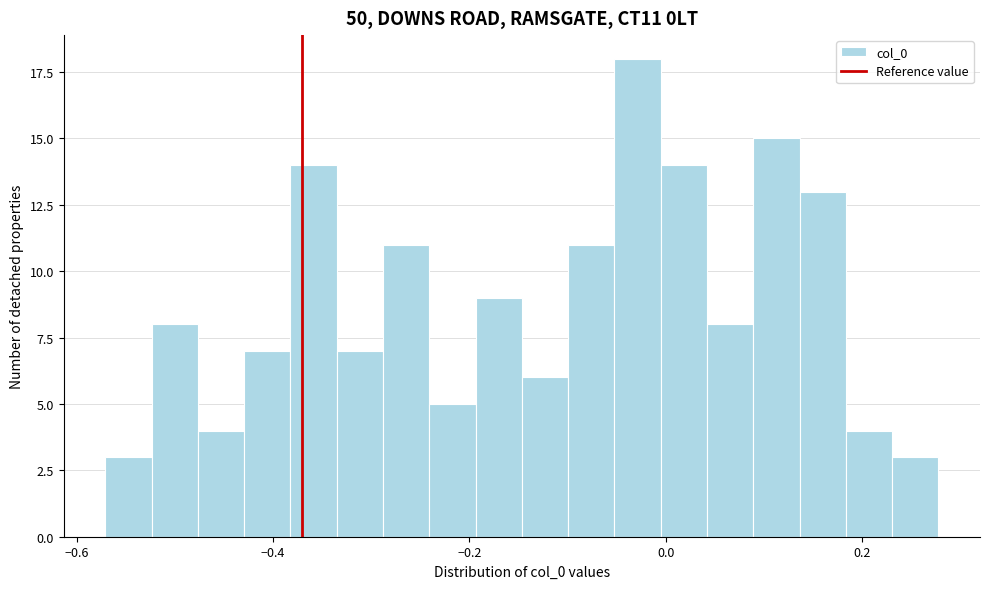

Around what value on the x-axis is the tallest bar? Give the approximate position of its centre, as read against the axis.

-0.02